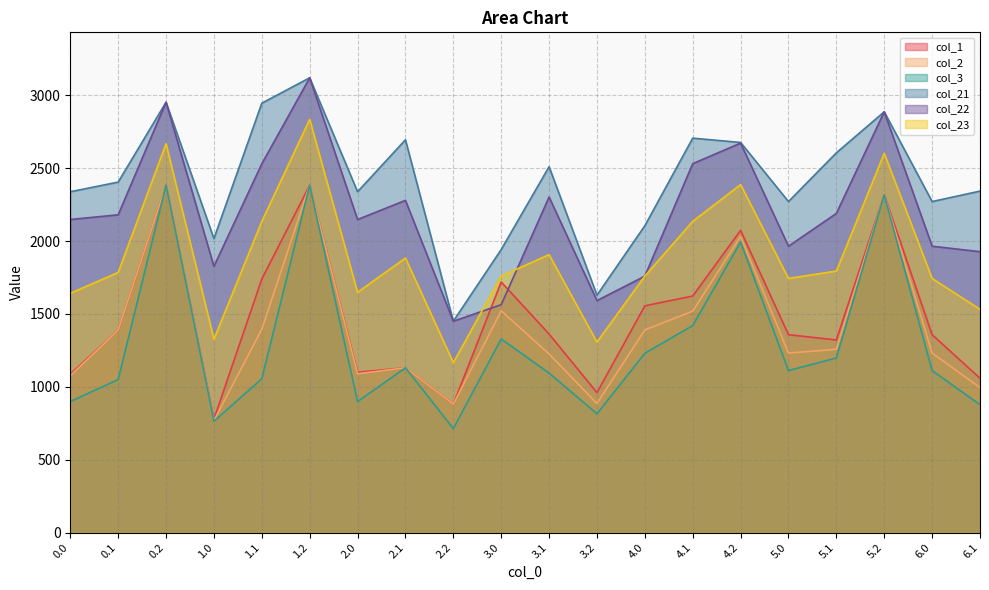

At which category is the sum across all series the highest?

1.2